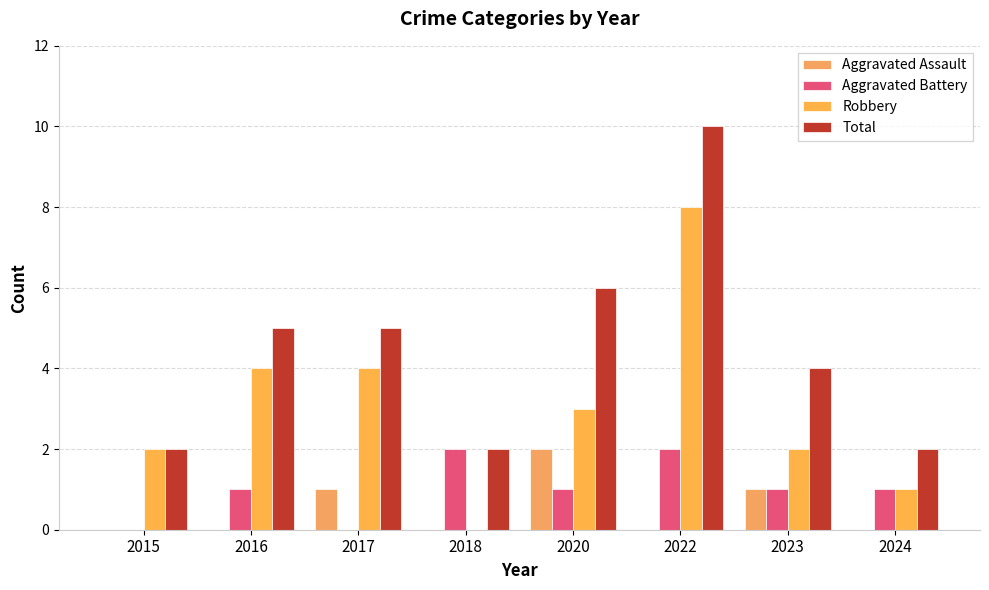

Where is Total nearest to the value 6?

2020